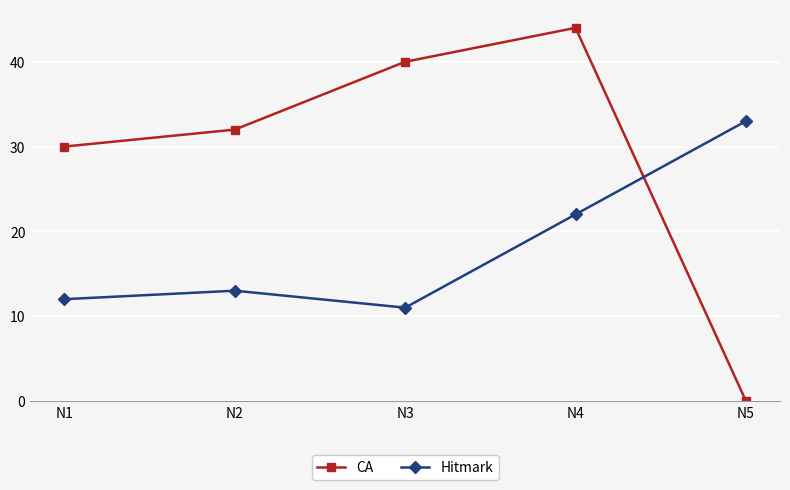

How many lines are shown in the chart?

2